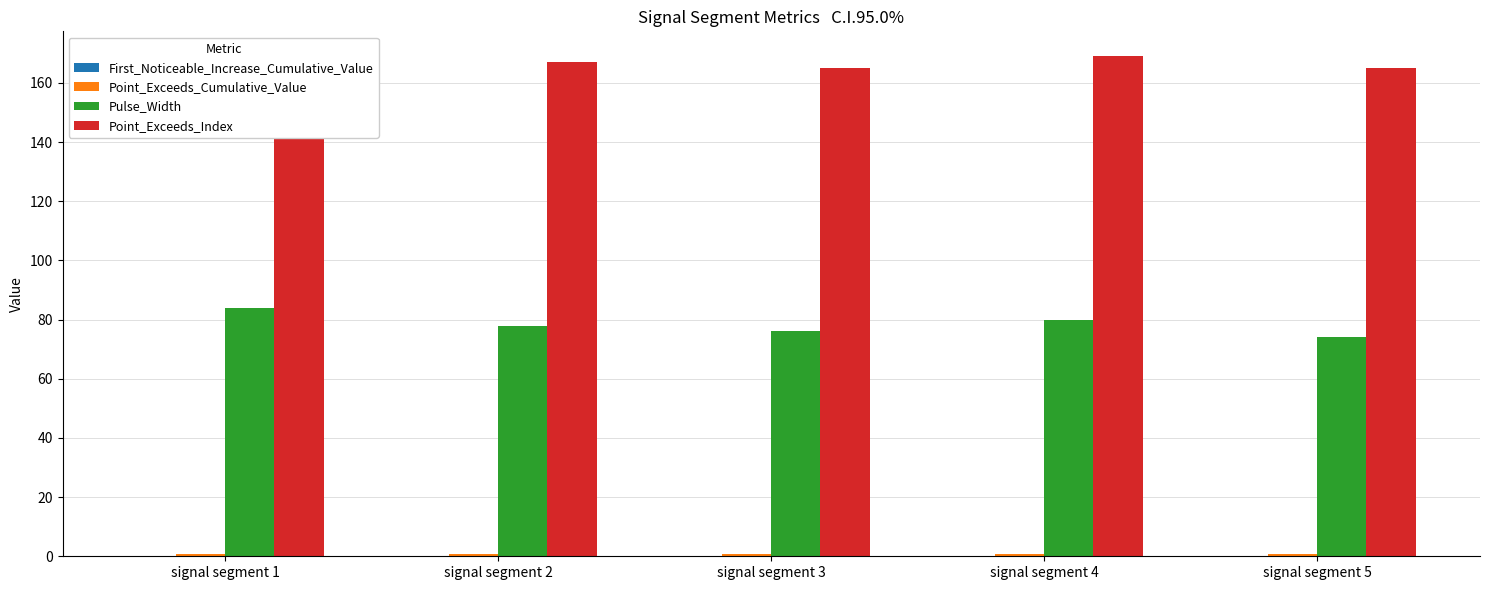

How many bars are there in each group?

4